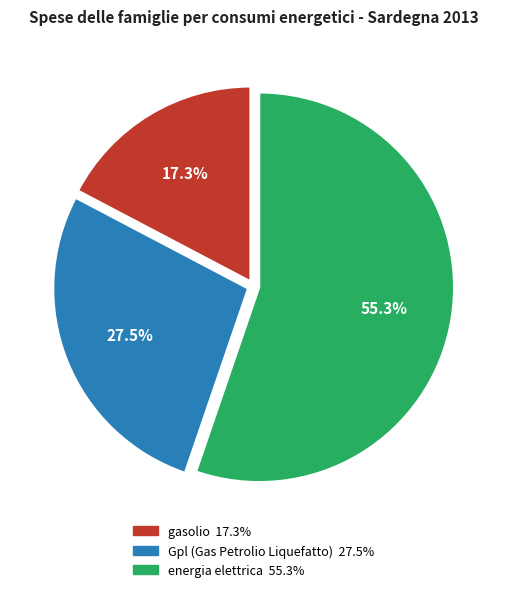

Rank the categories by value from highest to lowest.

energia elettrica, Gpl (Gas Petrolio Liquefatto), gasolio